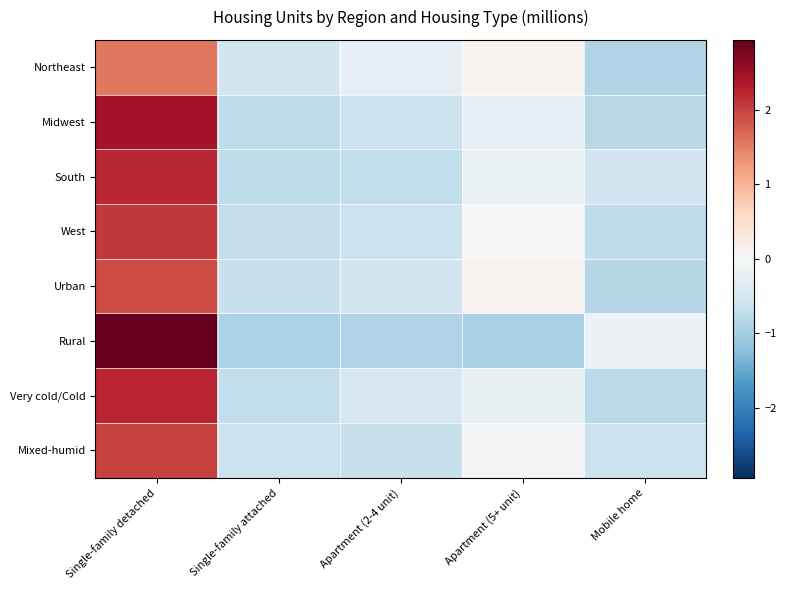

Rank the series by their maximum value, from highest to lowest.

Rural, Midwest, Very cold/Cold, South, West, Mixed-humid, Urban, Northeast